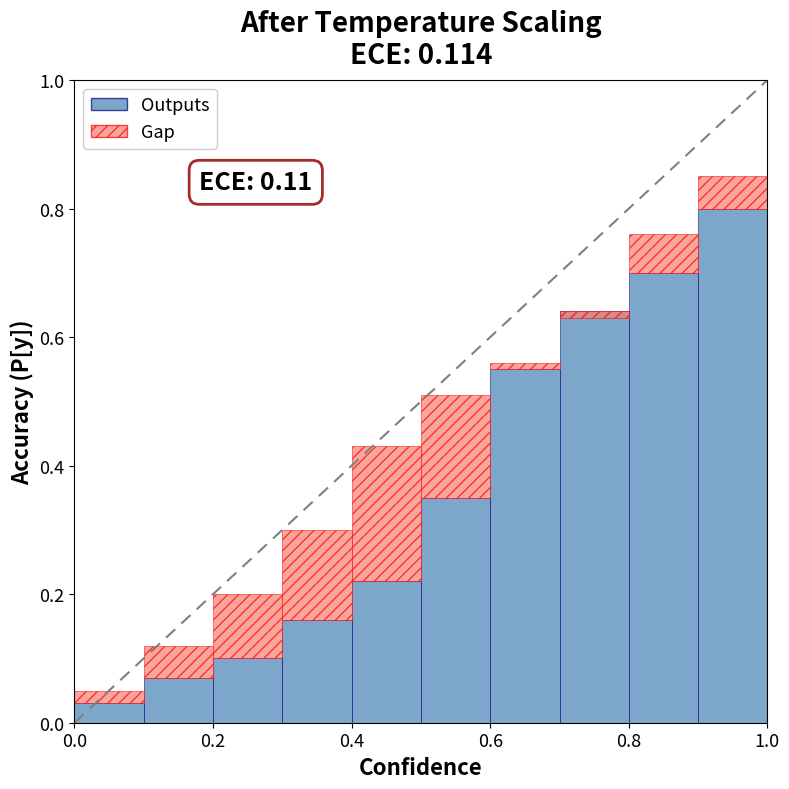

What is the value of the Outputs bar at the 5th from the left?

0.2